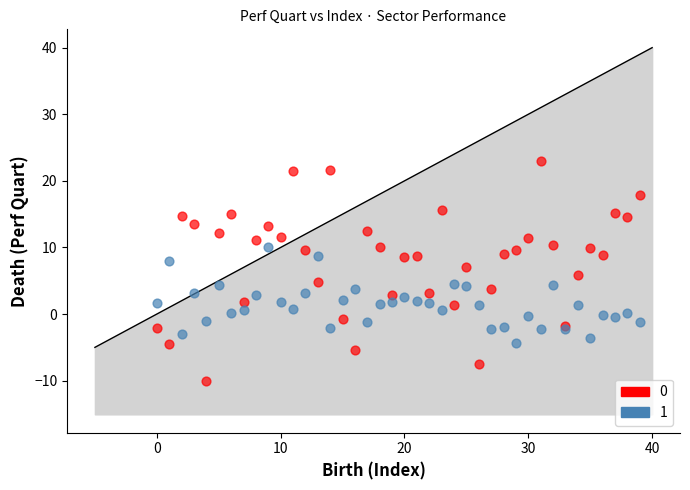

What are all the series names shown in the legend?

0, 1